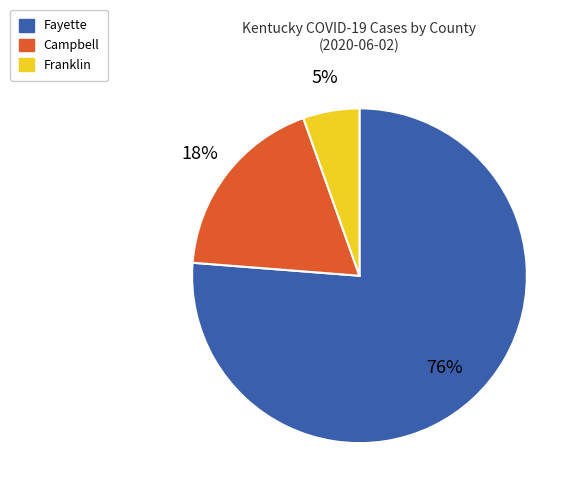

Count the number of slices in the pie.

3